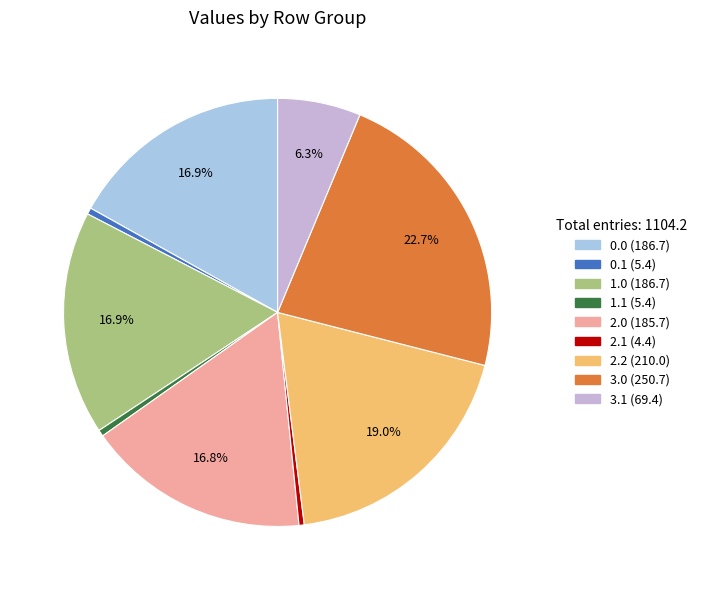

Does any single category account for the majority?

No